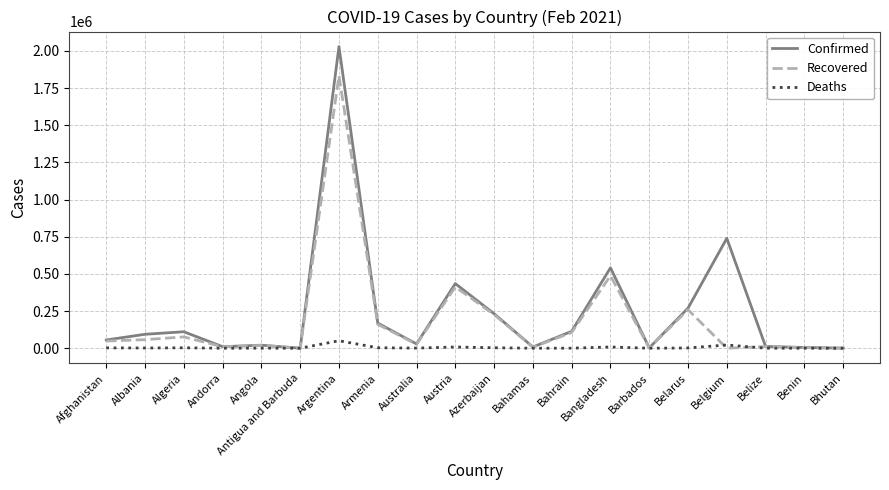

What is the difference between the second highest and second lowest values in the Deaths series?

21693